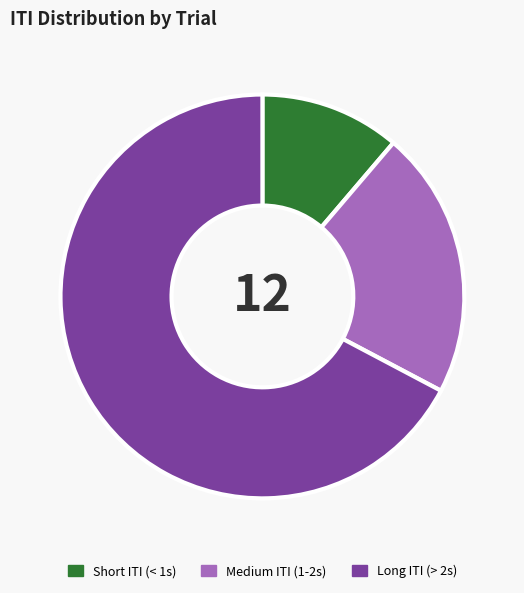

Do Medium ITI (1-2s) and Short ITI (< 1s) together represent more than half of the pie?

No